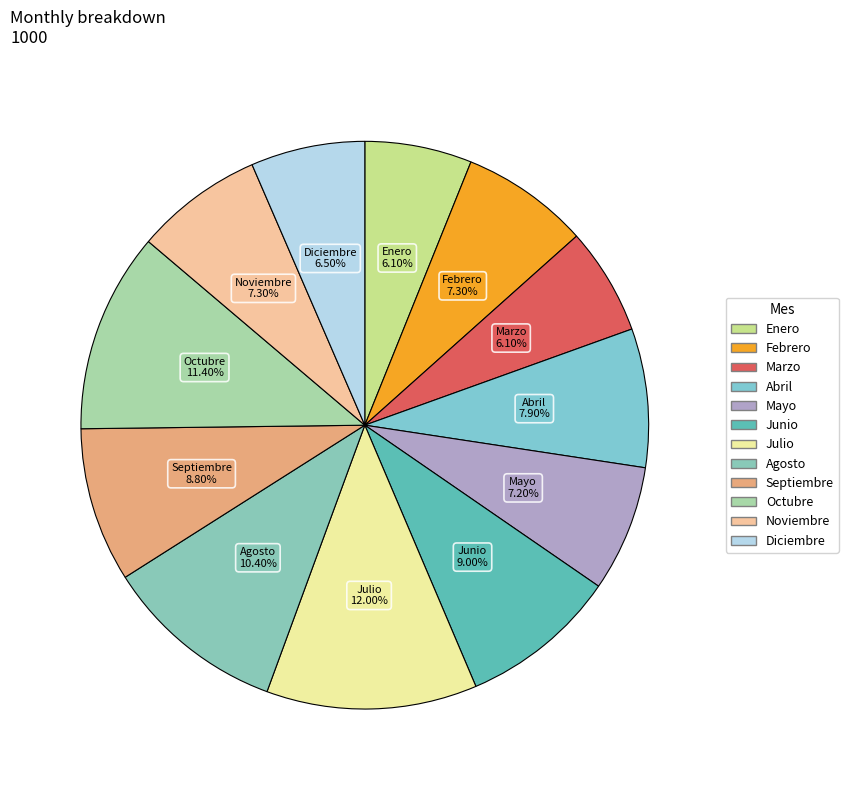

To the nearest percent, what is the combined percentage of Febrero and Abril?

15%